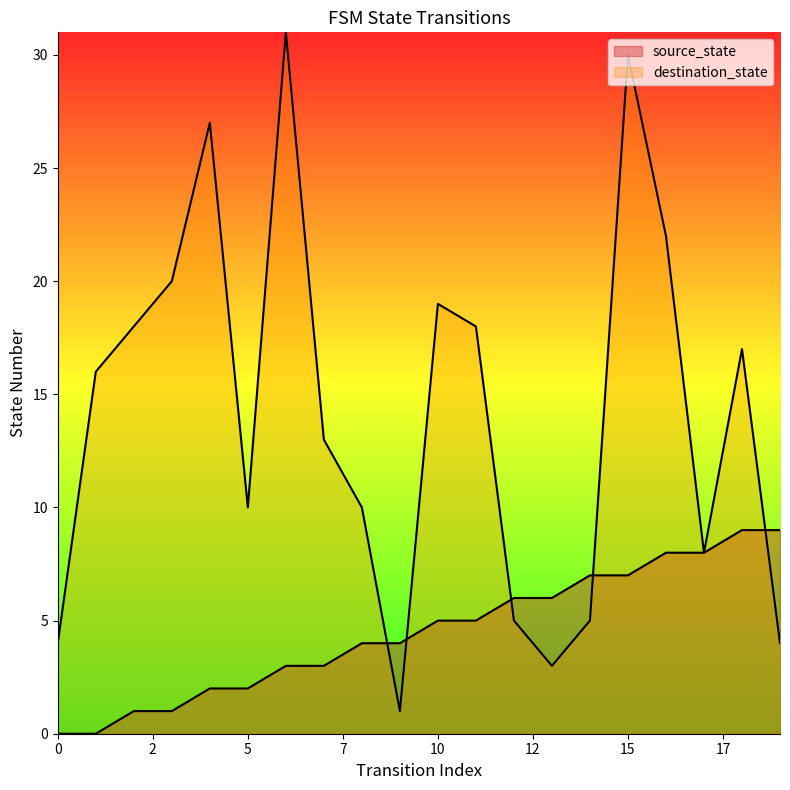

After their last crossing, which series has the higher values: source_state or destination_state?

source_state